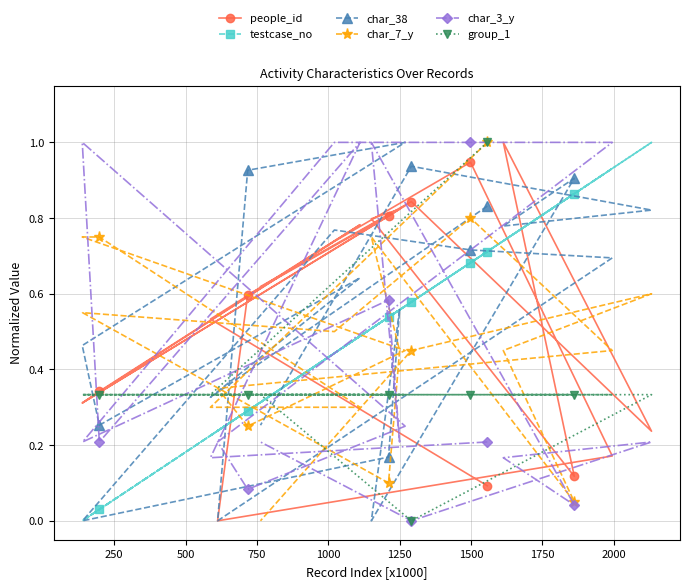

How many lines are shown in the chart?

6